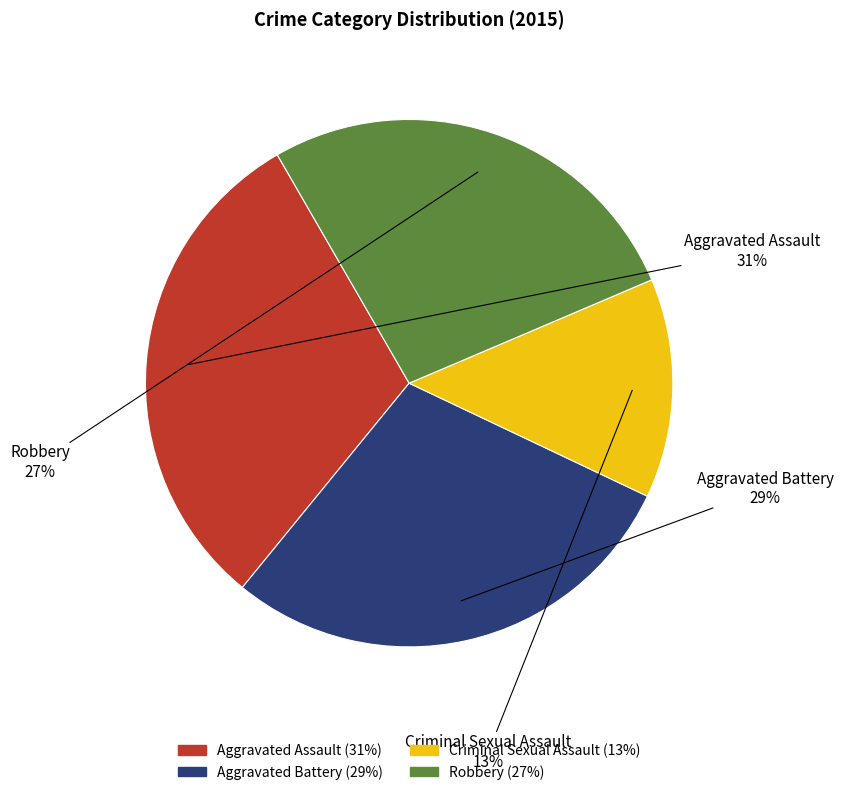

To the nearest percent, what portion does Aggravated Battery represent?

29%